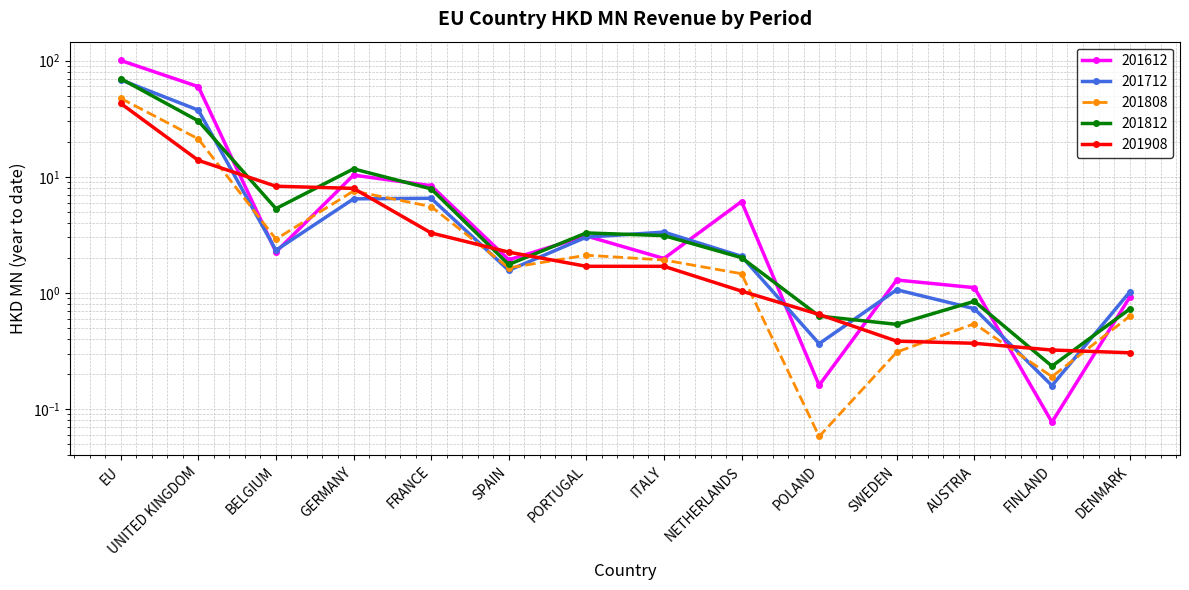

Which category has the lowest value in the 201908 series?

DENMARK